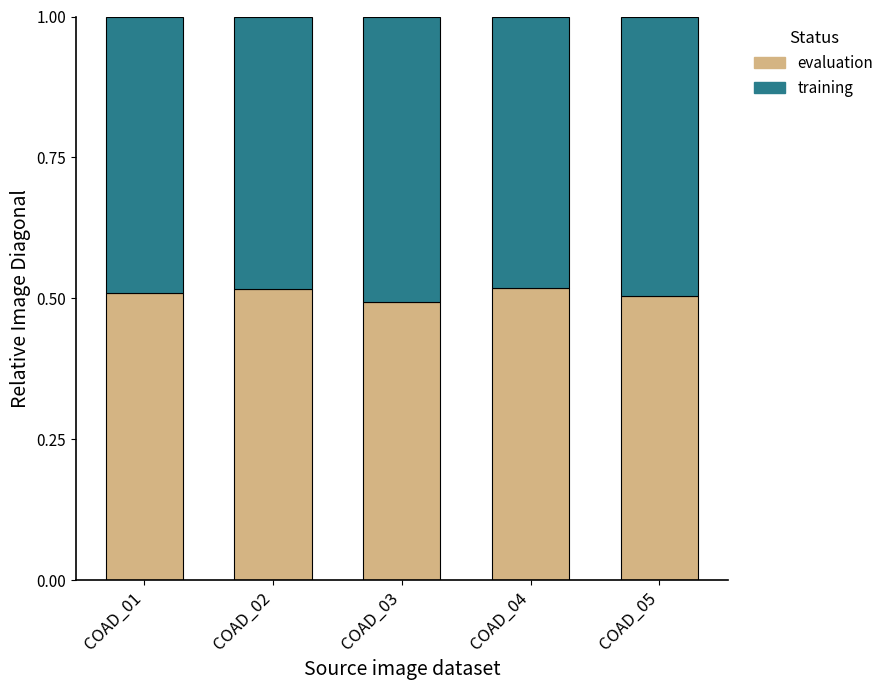

What is the total value across all series at COAD_05?

1.0